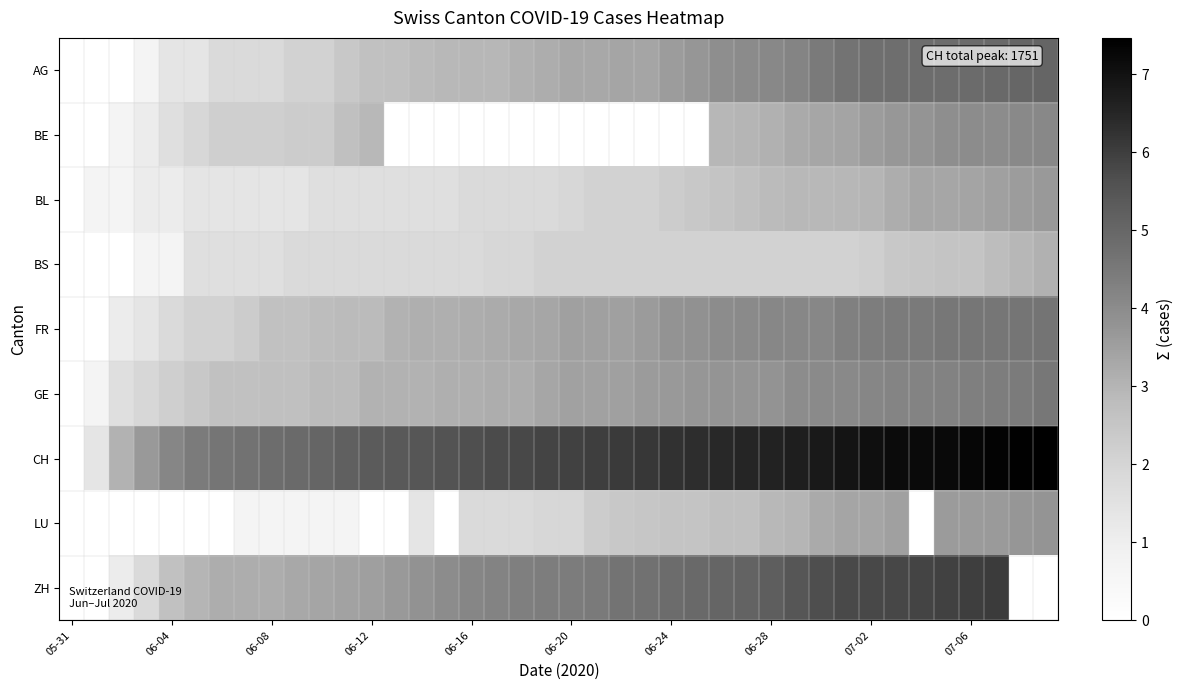

Count the number of data series in this chart.

9